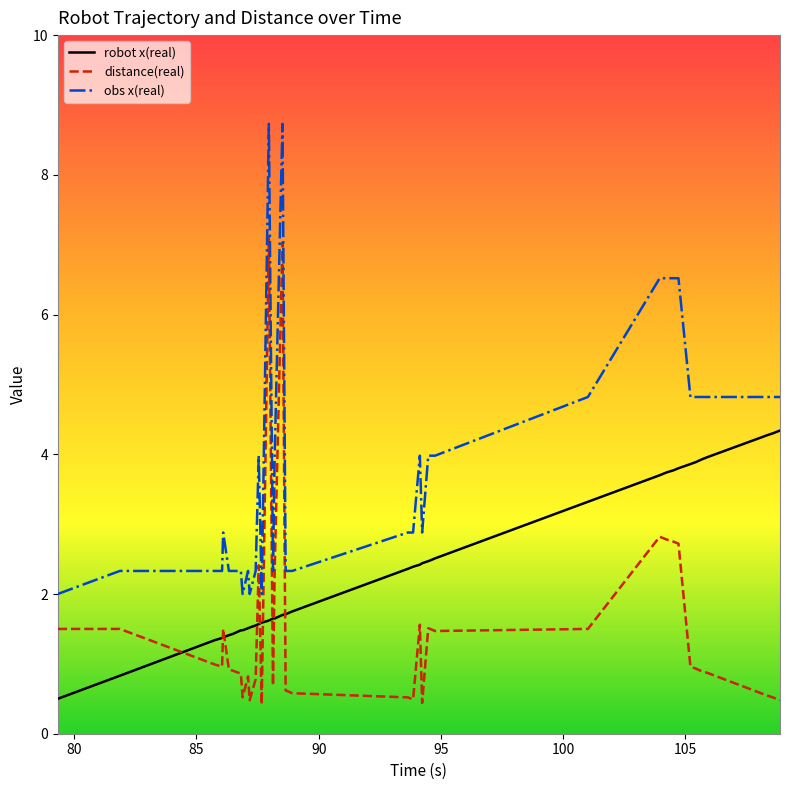

List the series in order of their overall mean, lowest first.

distance(real), robot x(real), obs x(real)